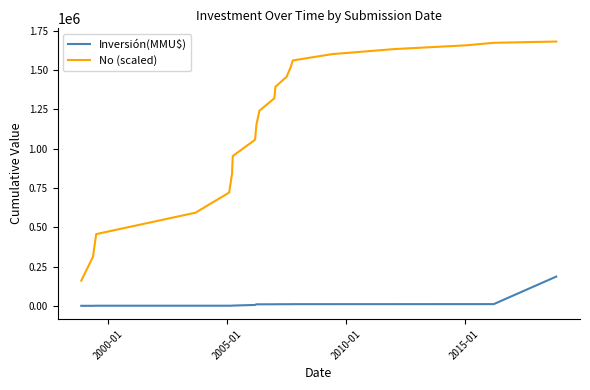

True or false: Inversión(MMU$) and No (scaled) intersect in this chart.

False